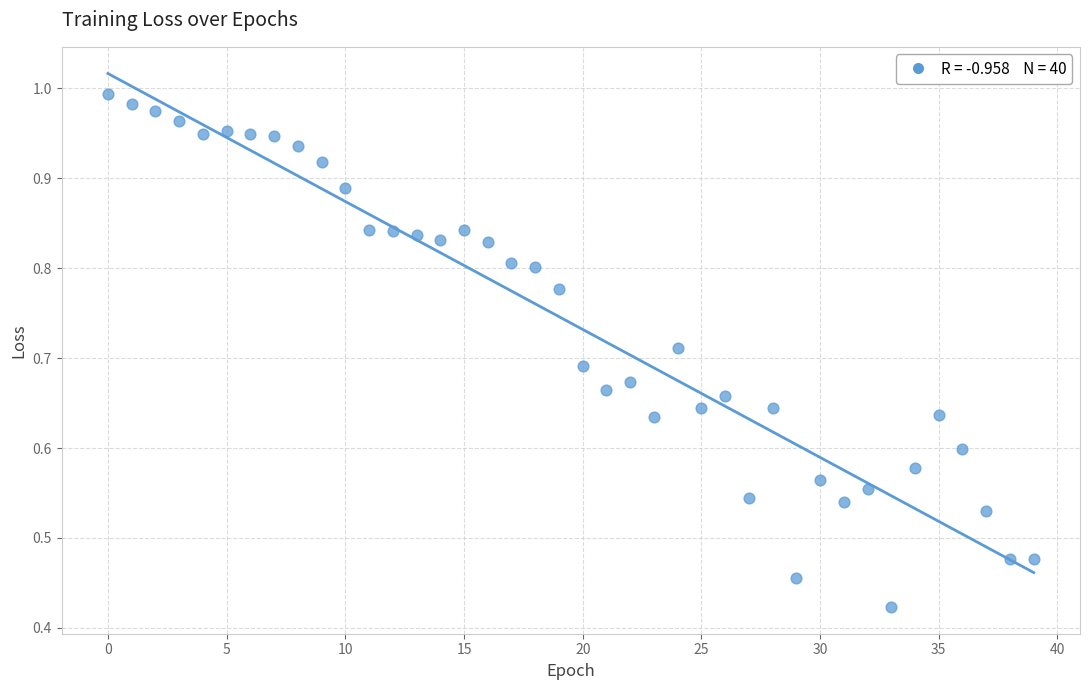

Count the number of points in this scatter plot.

40